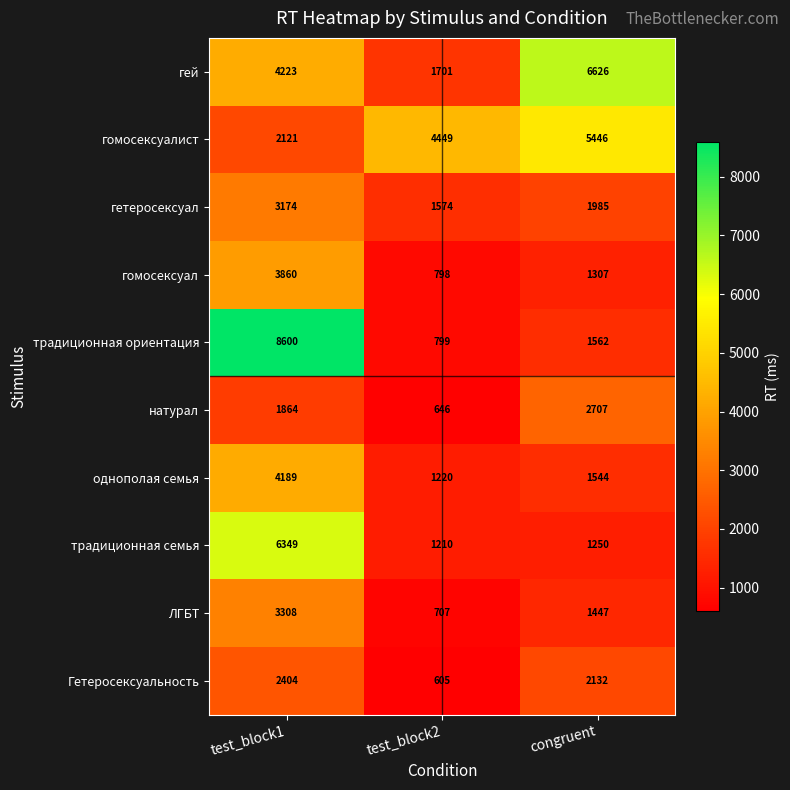

At which label does однополая семья first exceed 1544?

test_block1